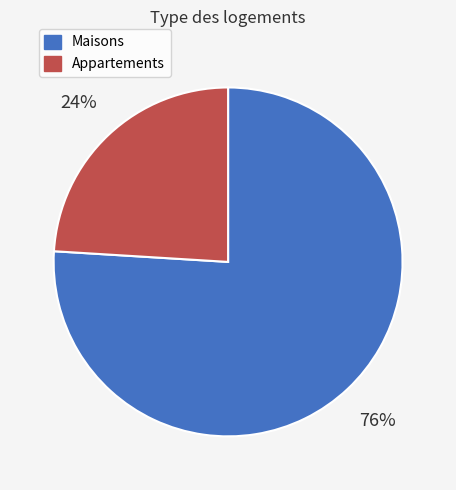

Combined, do Maisons and Appartements account for over 50%?

Yes